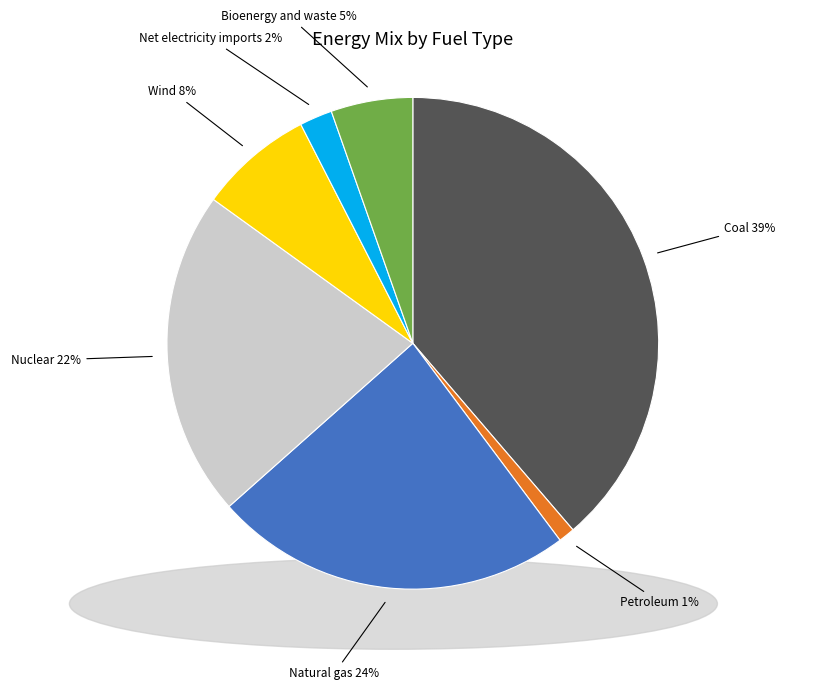

Is there a majority slice in this chart?

No